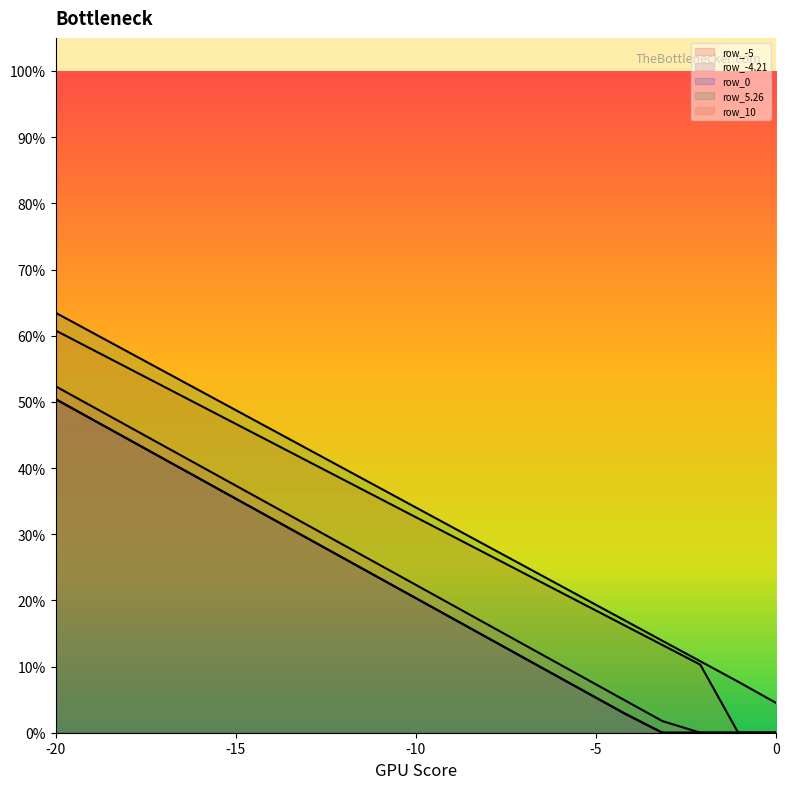

Which series has the largest total across all categories?

row_5.26